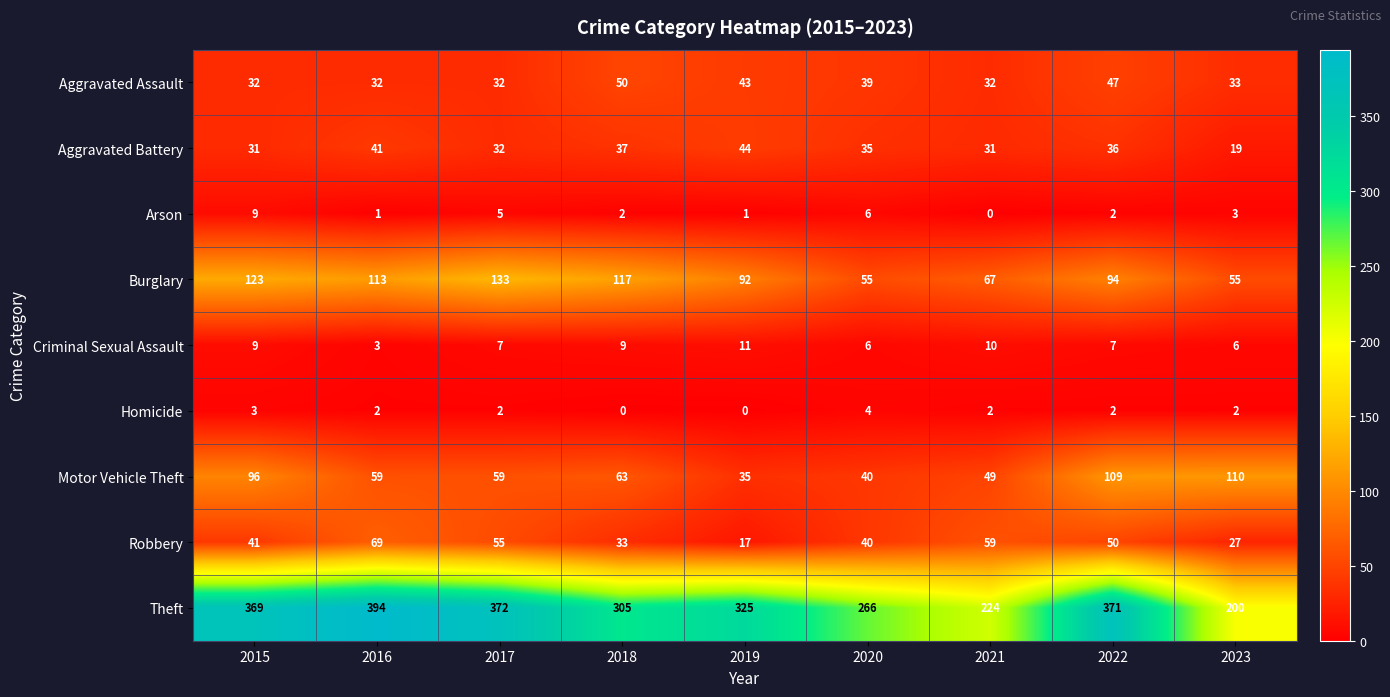

What is the spread (max minus min) of values at 2017?

370